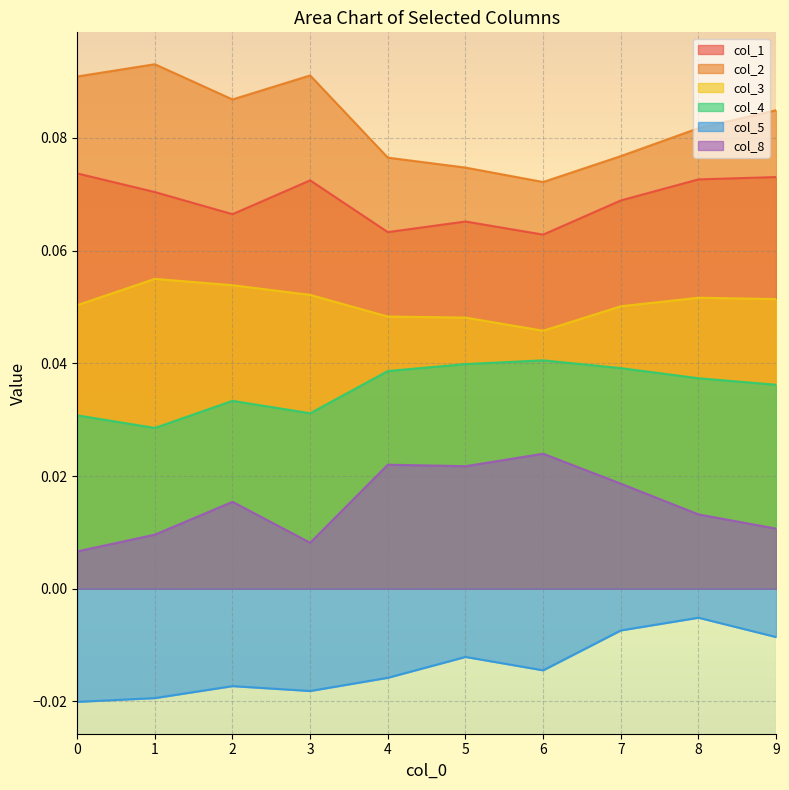

Is the value of col_5 at 5 greater than the value of col_2 at 3?

No